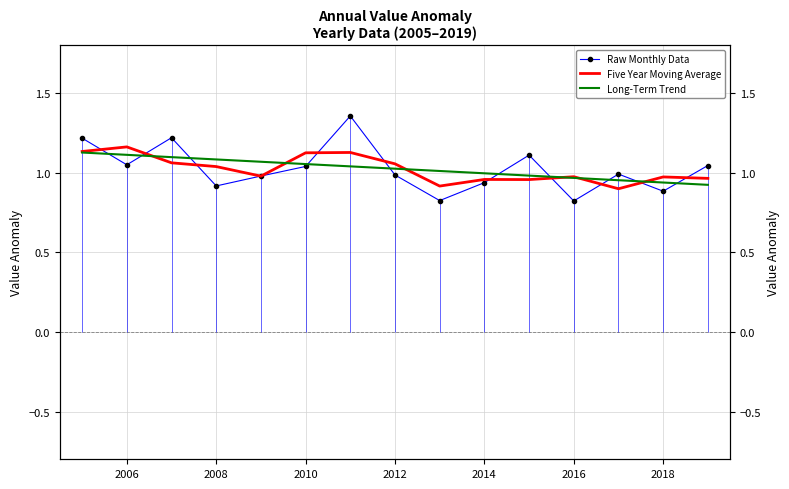

At how many categories does at least one series exceed 0?

15